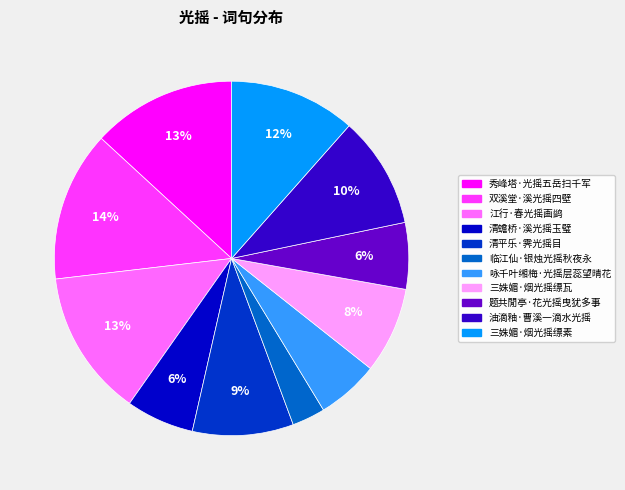

Combined, do 临江仙·银烛光摇秋夜永 and 江行·春光摇画鹢 account for over 50%?

No